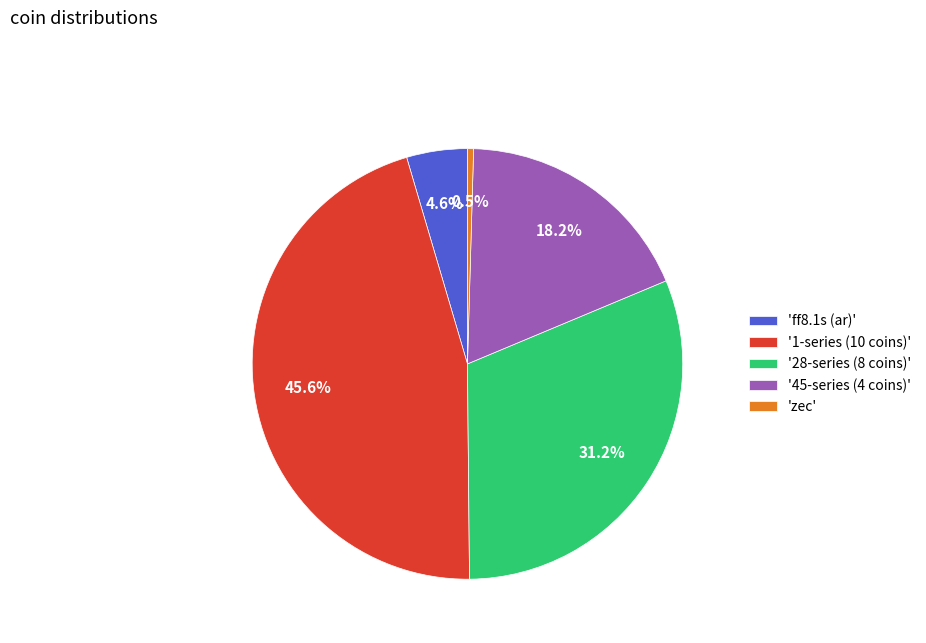

Does '45-series (4 coins)' represent more than half of the total?

No